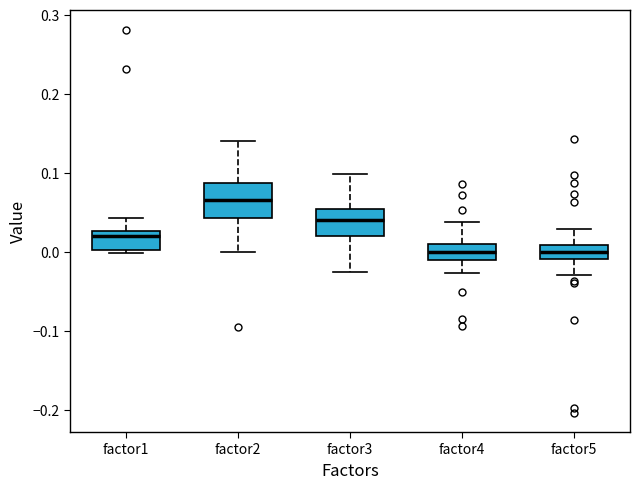

Reading left to right, read every box against the y-axis: the position of its median line, the range the box covers, and the ends of its whiskers. The values are not printed on the chart, so give them approximately, as read against the axis.

factor1: median 0.02, box 0.00 to 0.03, whiskers 0.00 (just below the box's lower edge) to 0.04
factor2: median 0.07, box 0.04 to 0.09, whiskers 0.00 to 0.14
factor3: median 0.04, box 0.02 to 0.05, whiskers -0.02 to 0.10
factor4: median 0.00, box -0.01 to 0.01, whiskers -0.03 to 0.04
factor5: median 0.00, box -0.01 to 0.01, whiskers -0.03 to 0.03